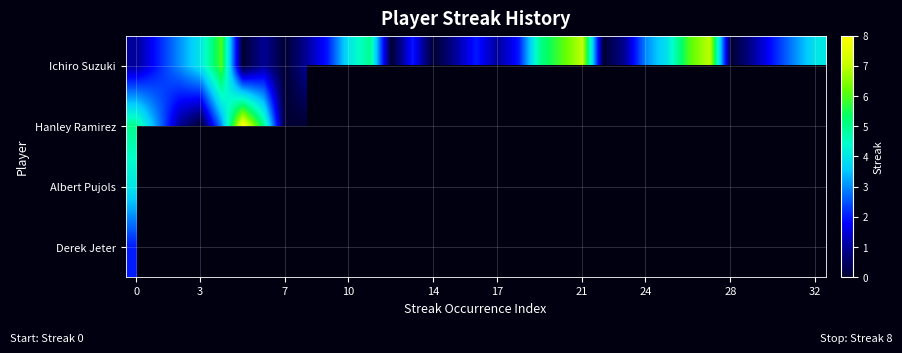

Which series has the largest total across all categories?

Ichiro Suzuki